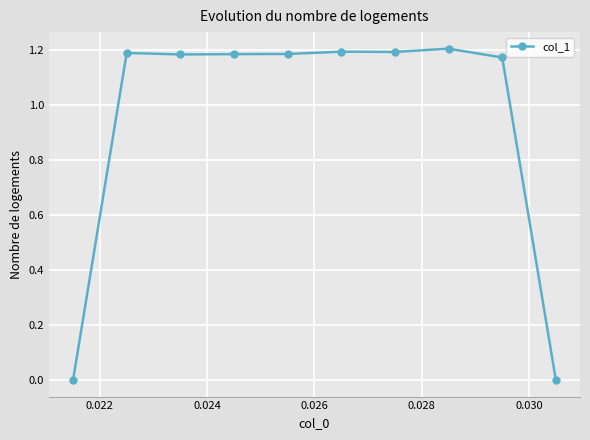

True or false: the data has more than 0 interior local peaks.

True